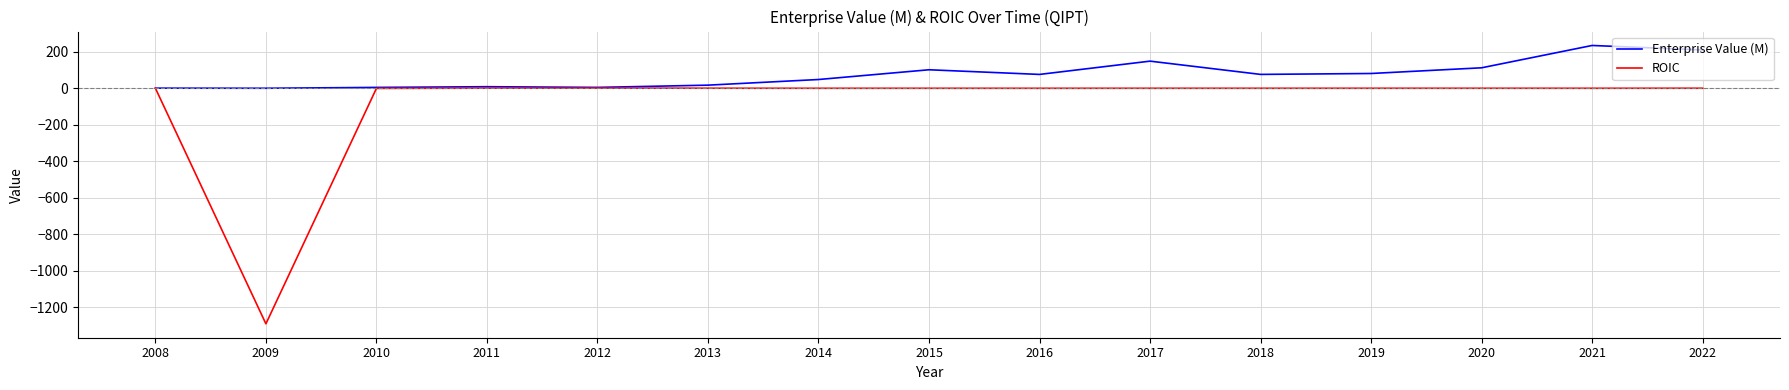

How many lines are shown in the chart?

2